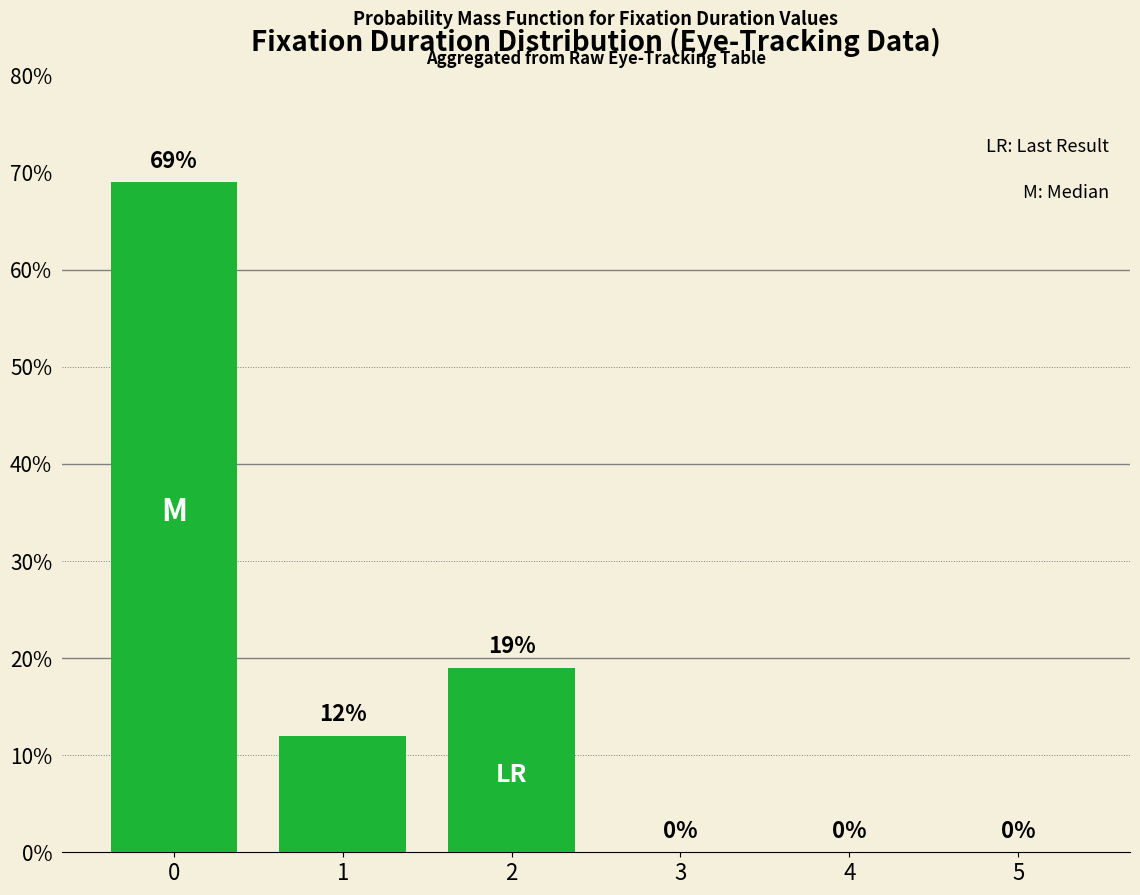

What is the sum of all values?

100